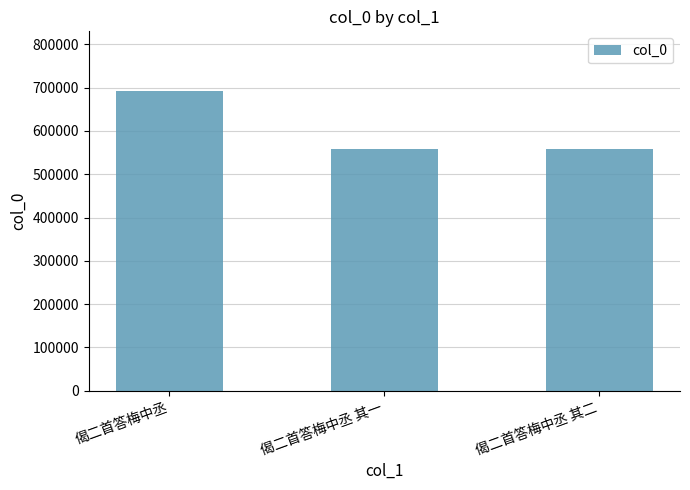

What is the approximate value at 偈二首答梅中丞 其二?

558884